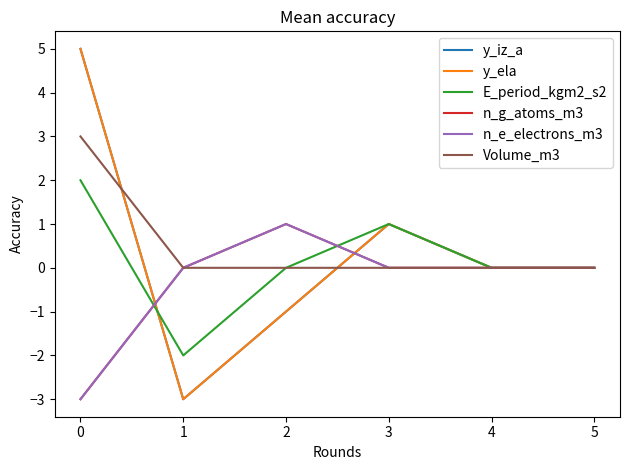

How many lines are shown in the chart?

6